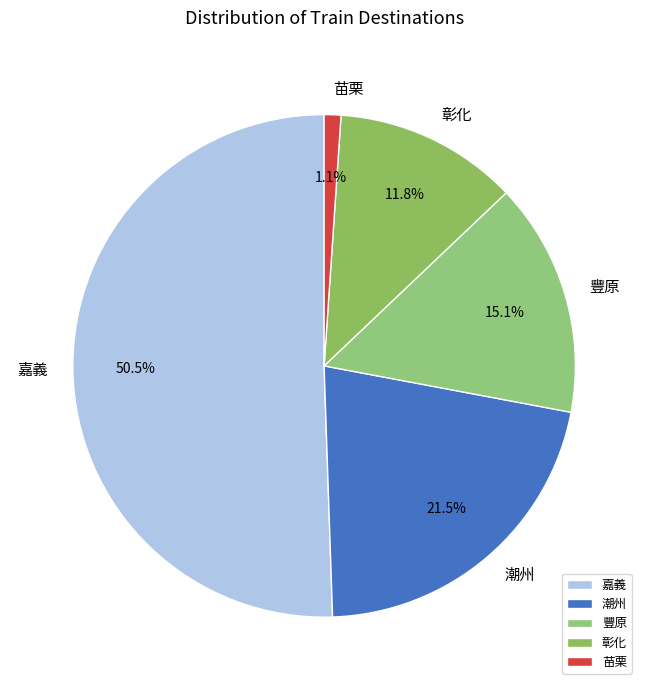

Rank the categories by value from highest to lowest.

嘉義, 潮州, 豐原, 彰化, 苗栗